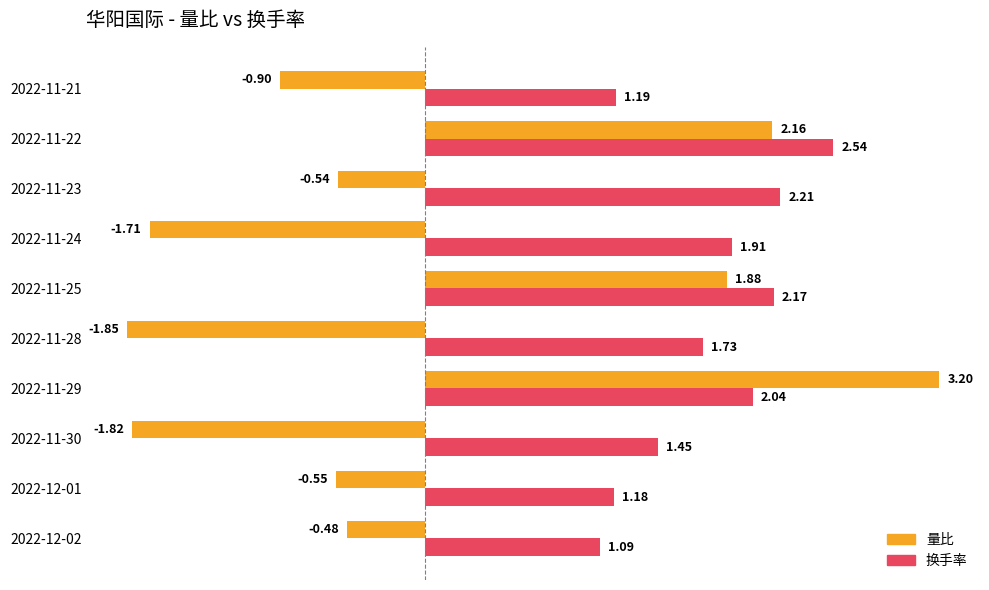

Count the number of data series in this chart.

2